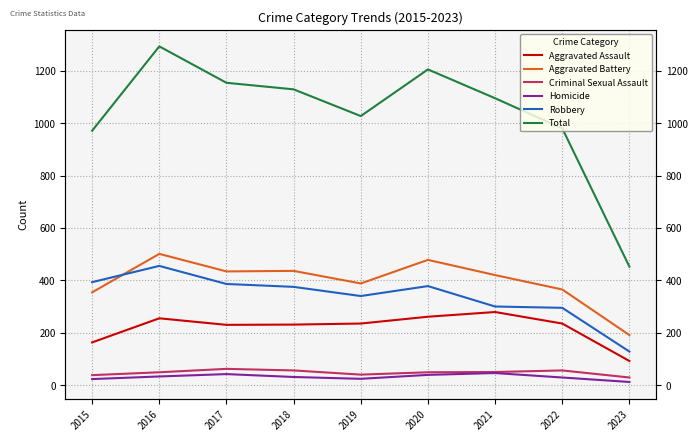

At which category does the chart reach its peak across all series?

2016